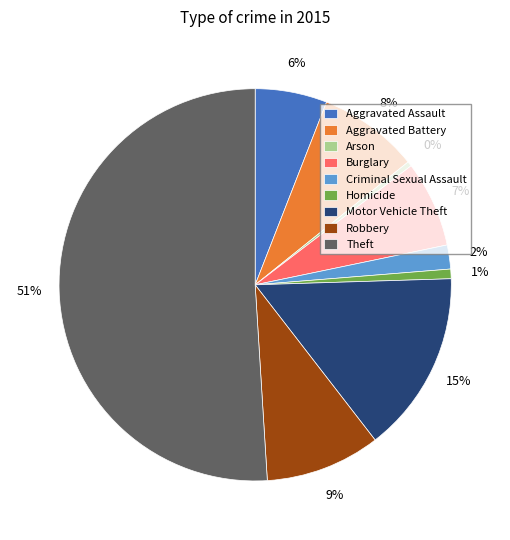

What is the largest slice in the pie chart?

Theft